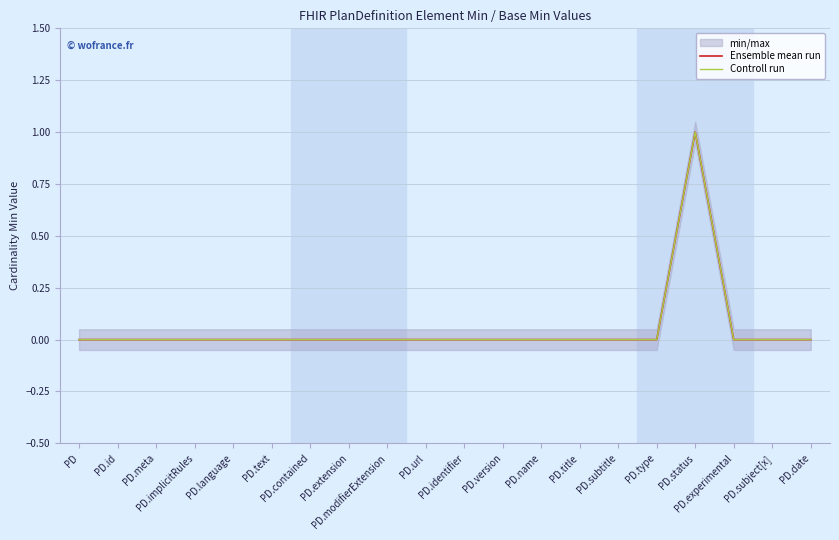

How many values in the Ensemble mean run series exceed 0?

1